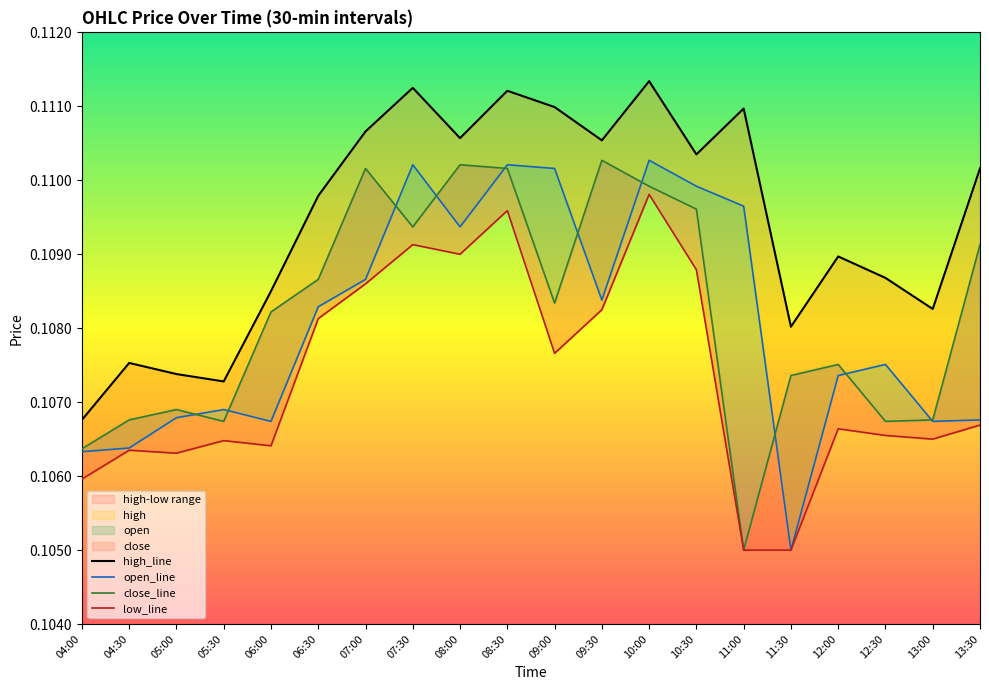

At which category is the sum across all series the highest?

10:00